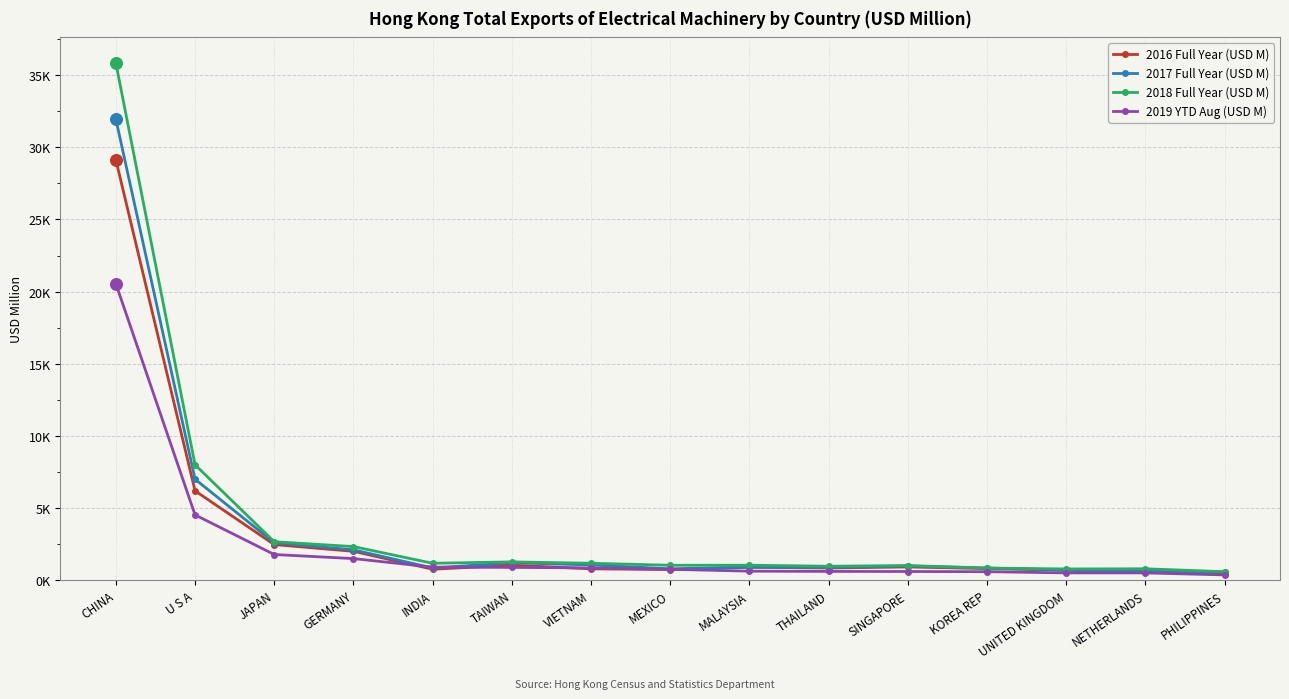

What are all the series names shown in the legend?

2016 Full Year (USD M), 2017 Full Year (USD M), 2018 Full Year (USD M), 2019 YTD Aug (USD M)